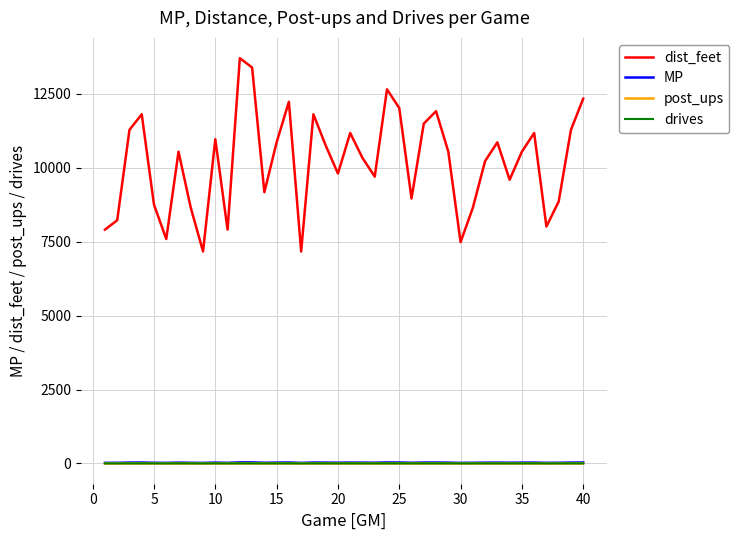

What is the difference between the maximum and minimum values in the drives series?

1.3